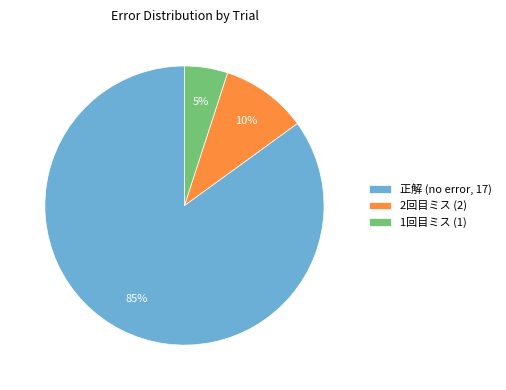

The 正解 (no error, 17) slice represents 85% of the pie. True or false?

True